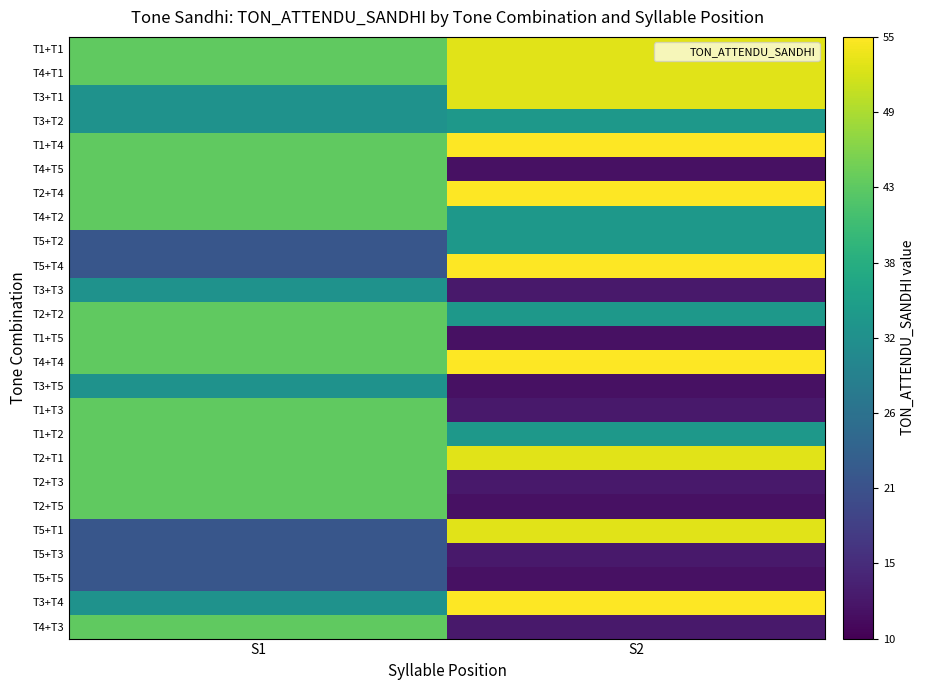

Reading left to right, transcribe all the data shown in this chart.

T1+T1: S1=44	S2=53
T4+T1: S1=44	S2=53
T3+T1: S1=33	S2=53
T3+T2: S1=33	S2=34
T1+T4: S1=44	S2=55
T4+T5: S1=44	S2=12
T2+T4: S1=44	S2=55
T4+T2: S1=44	S2=34
T5+T2: S1=22	S2=34
T5+T4: S1=22	S2=55
T3+T3: S1=33	S2=13
T2+T2: S1=44	S2=34
T1+T5: S1=44	S2=12
T4+T4: S1=44	S2=55
T3+T5: S1=33	S2=12
T1+T3: S1=44	S2=13
T1+T2: S1=44	S2=34
T2+T1: S1=44	S2=53
T2+T3: S1=44	S2=13
T2+T5: S1=44	S2=12
T5+T1: S1=22	S2=53
T5+T3: S1=22	S2=13
T5+T5: S1=22	S2=12
T3+T4: S1=33	S2=55
T4+T3: S1=44	S2=13